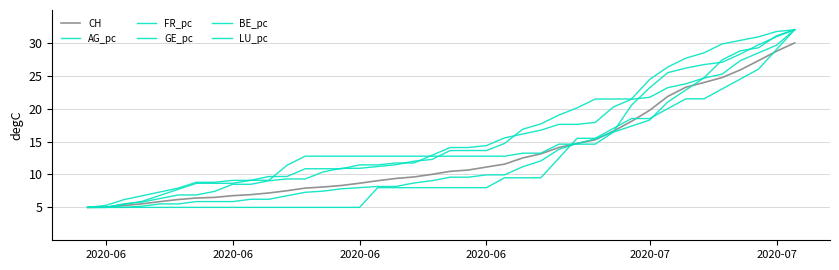

True or false: AG_pc and GE_pc intersect in this chart.

True